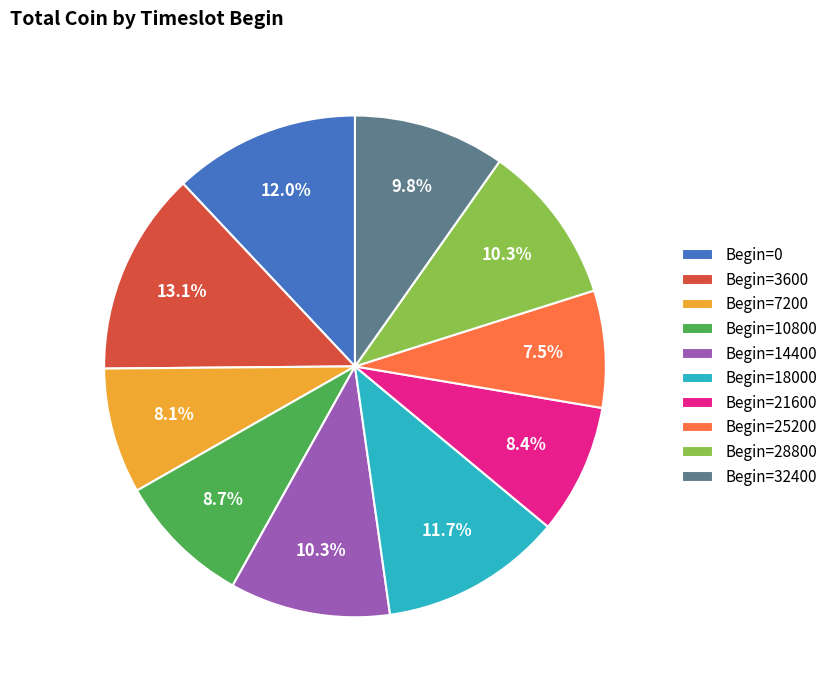

What is the ratio of the value at Begin=7200 to the value at Begin=0?

0.7